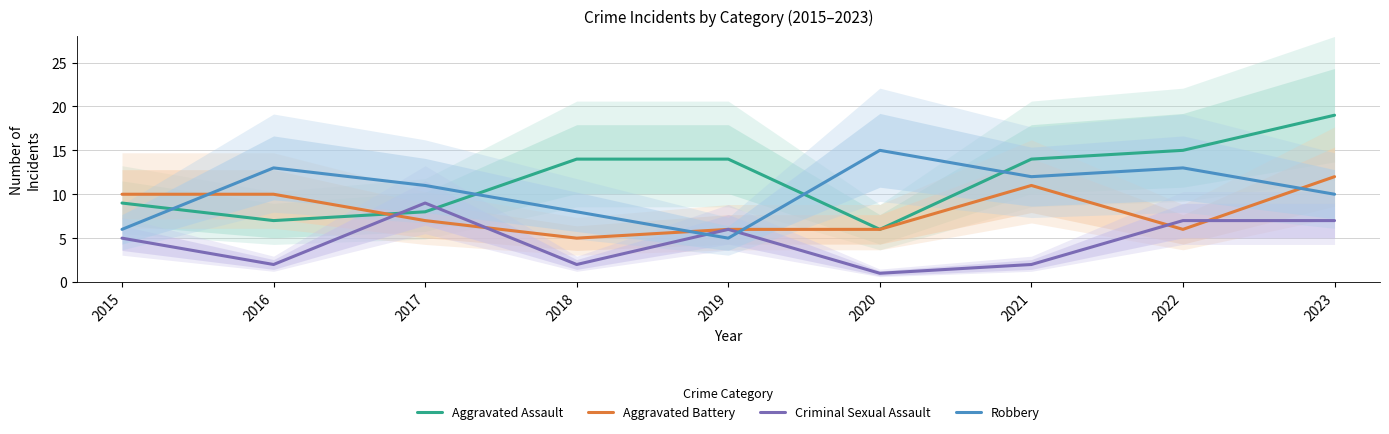

At which category does Aggravated Battery reach its first local valley?

2018